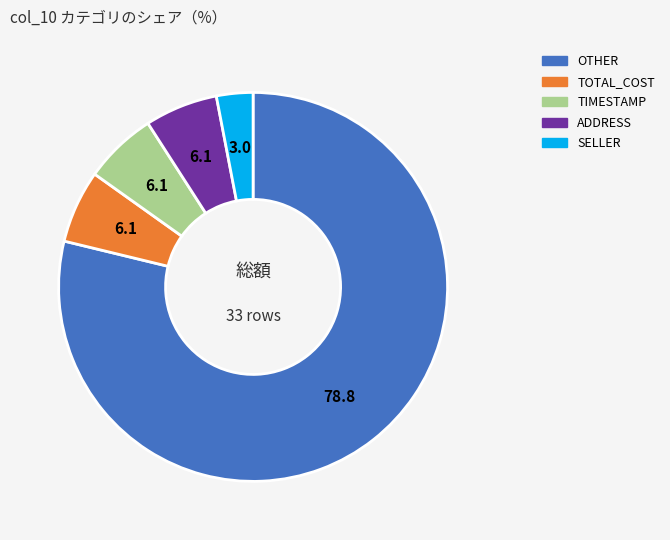

True or false: OTHER accounts for 69% of the total.

False